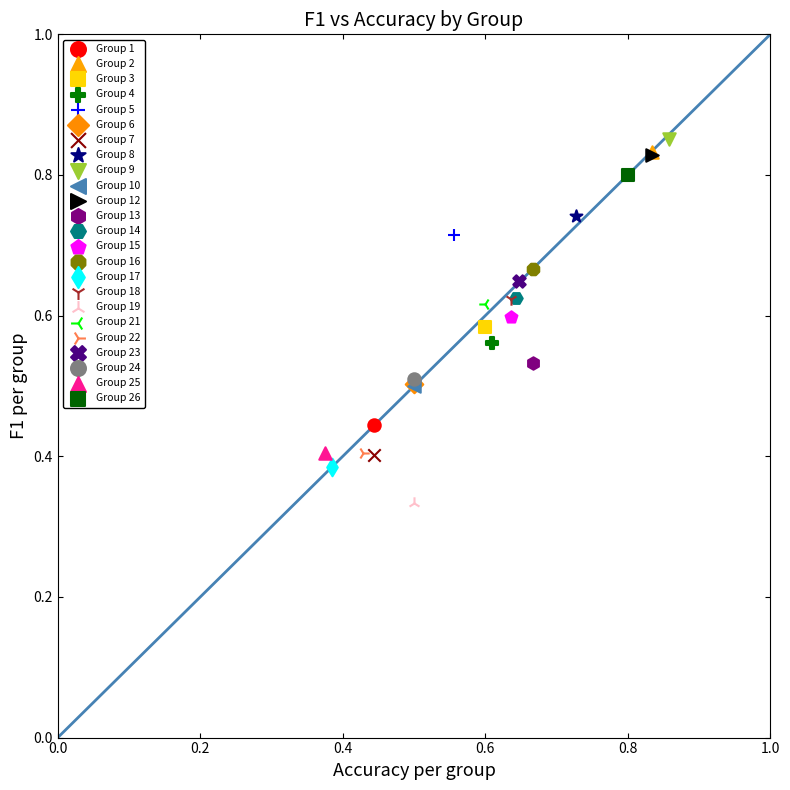

Which series contains the lowest Y value?

Group 19